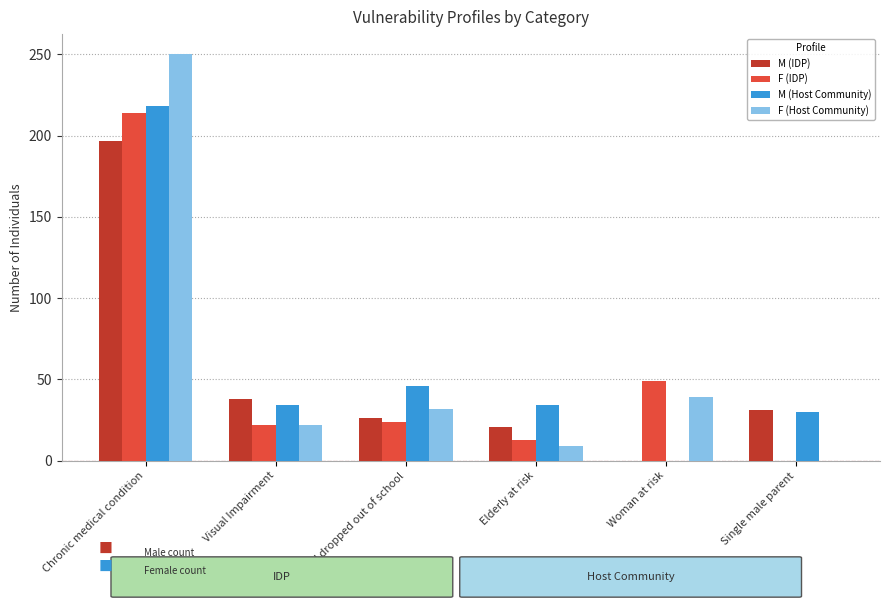

Reading left to right, extract all data points from this chart.

M (IDP): Chronic medical condition=197	Visual Impairment=38	Child dropped out of school=26	Elderly at risk=21	Woman at risk=0	Single male parent=31
F (IDP): Chronic medical condition=214	Visual Impairment=22	Child dropped out of school=24	Elderly at risk=13	Woman at risk=49	Single male parent=0
M (Host Community): Chronic medical condition=218	Visual Impairment=34	Child dropped out of school=46	Elderly at risk=34	Woman at risk=0	Single male parent=30
F (Host Community): Chronic medical condition=250	Visual Impairment=22	Child dropped out of school=32	Elderly at risk=9	Woman at risk=39	Single male parent=0